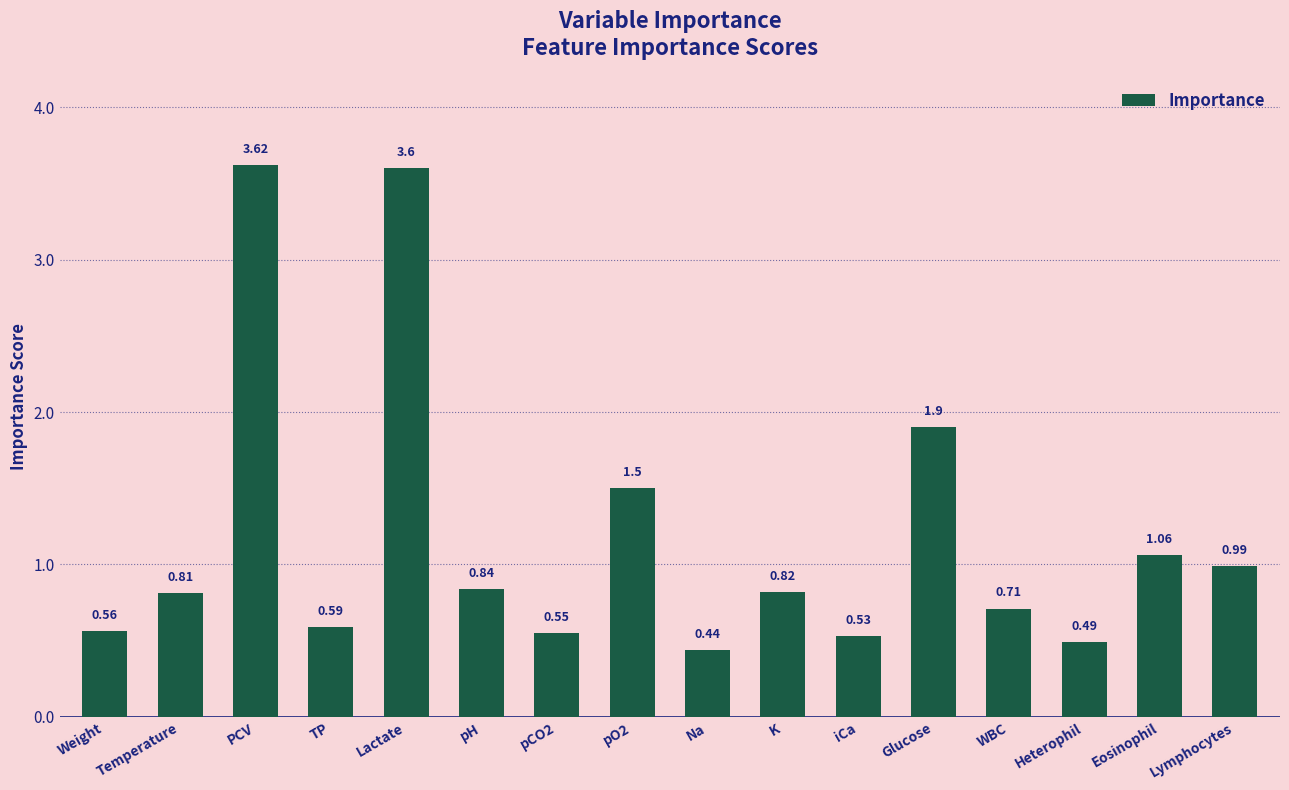

Does the chart contain stacked bars?

No